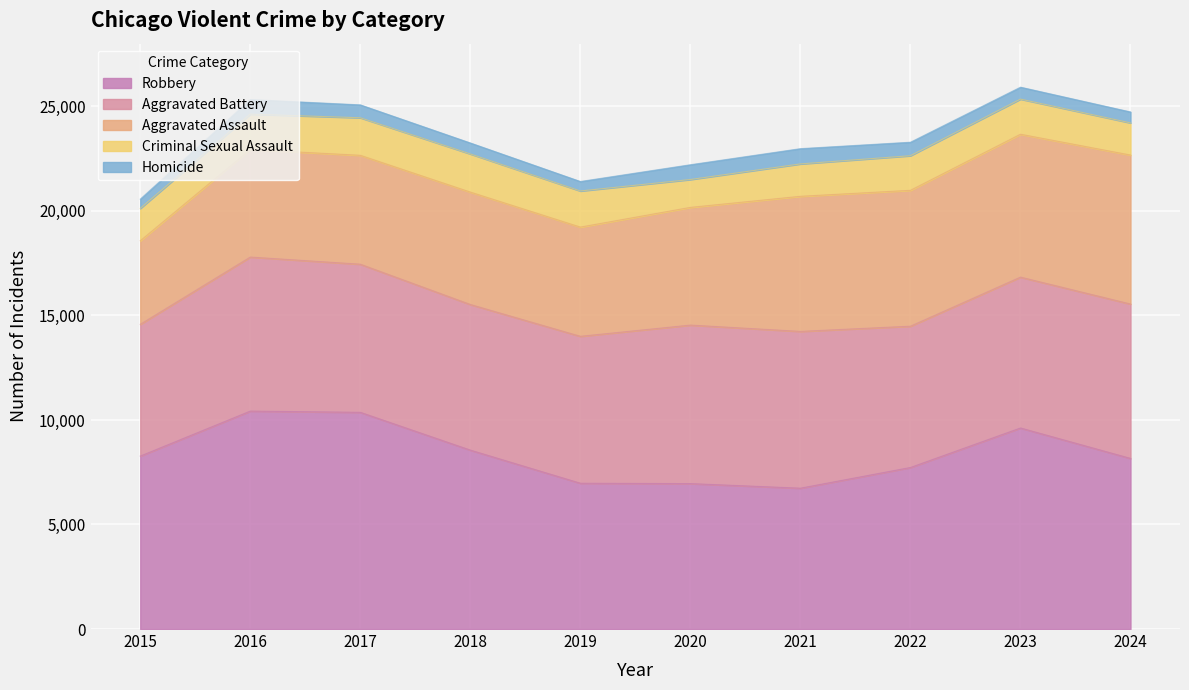

How many lines are shown in the chart?

5